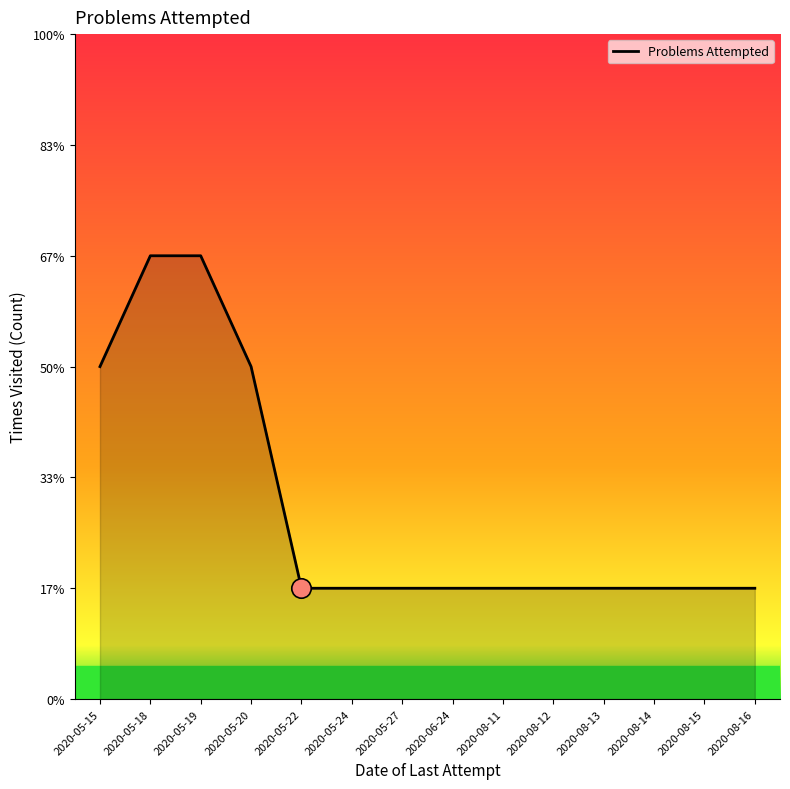

Rank the categories by value from lowest to highest.

2020-05-22, 2020-05-24, 2020-05-27, 2020-06-24, 2020-08-11, 2020-08-12, 2020-08-13, 2020-08-14, 2020-08-15, 2020-08-16, 2020-05-15, 2020-05-20, 2020-05-18, 2020-05-19